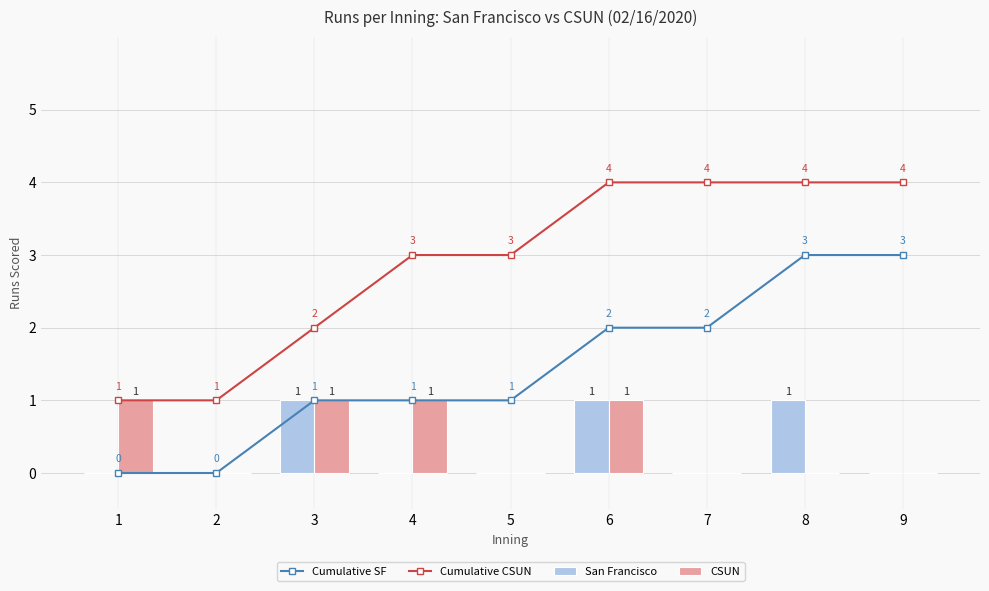

What is the spread (max minus min) of values at 7?

4